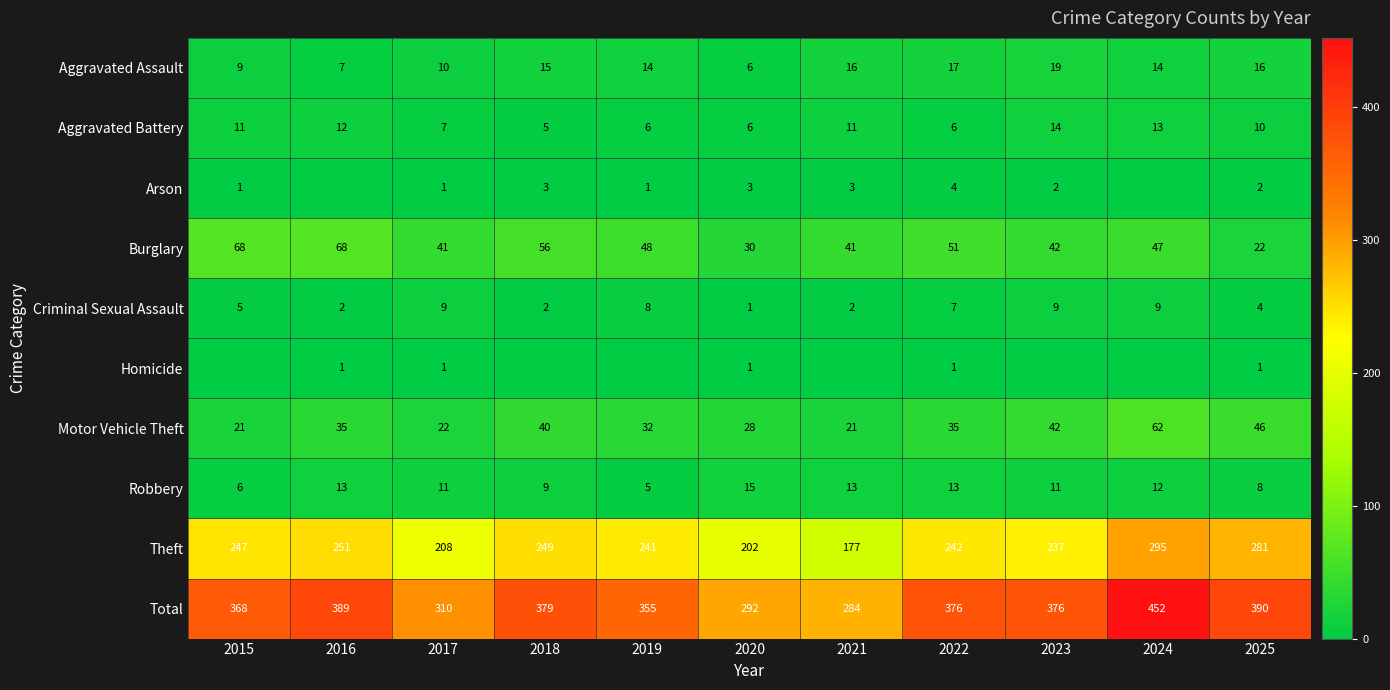

What is the sum of all Burglary values?

514